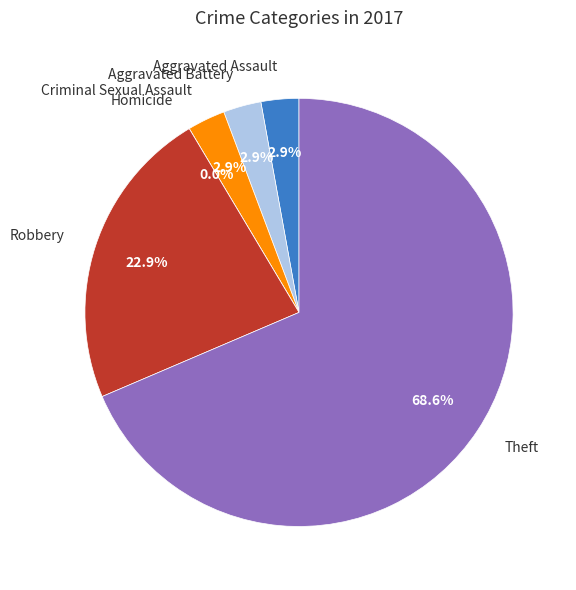

Which slice is the smallest?

Homicide